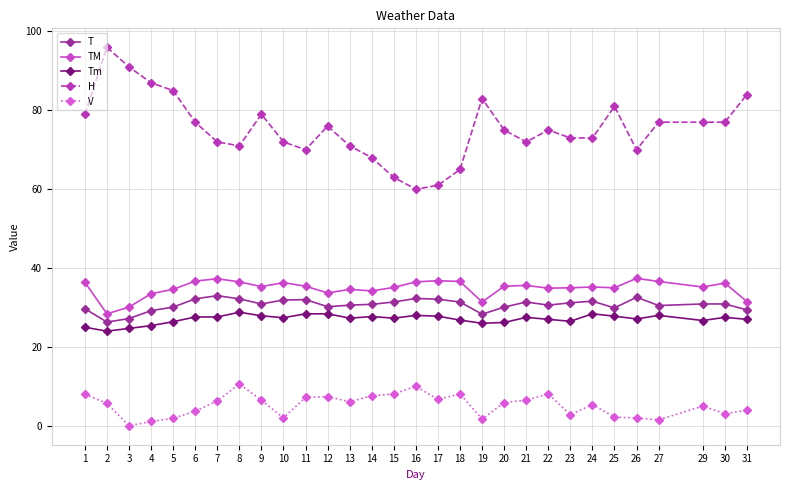

Is this an area chart (filled region under the line)?

No